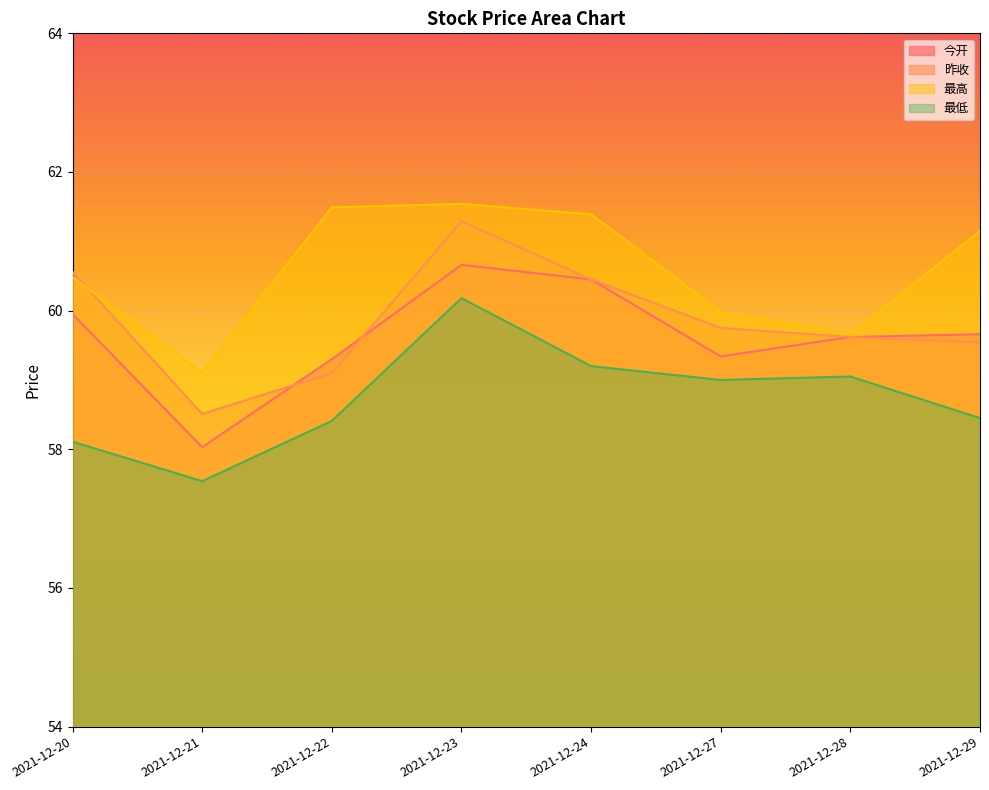

True or false: 最高 has more than 2 points higher than both neighbors.

False